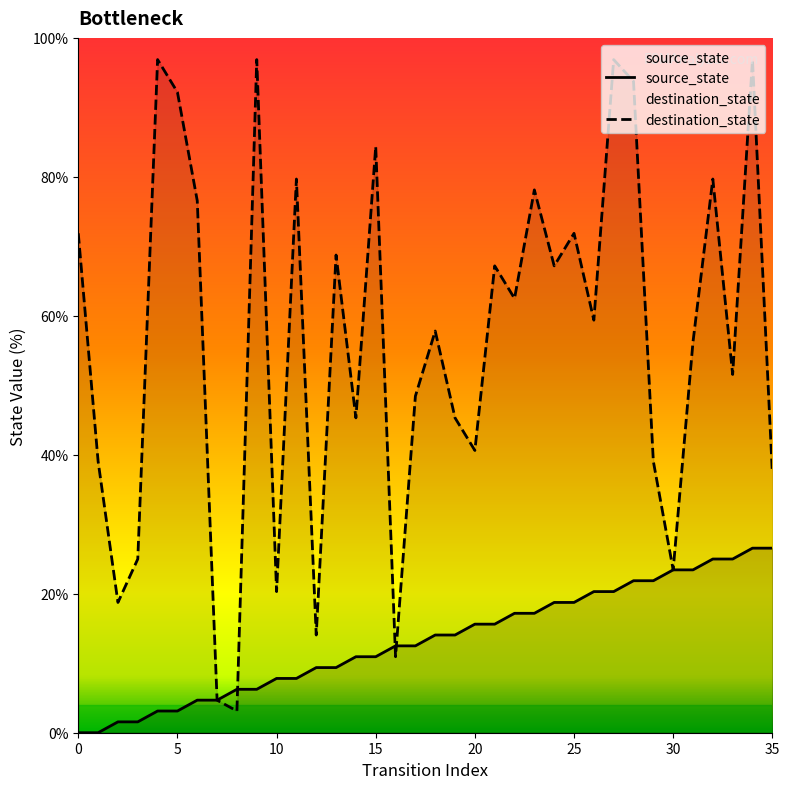

List the series in order of their overall mean, highest first.

destination_state, source_state